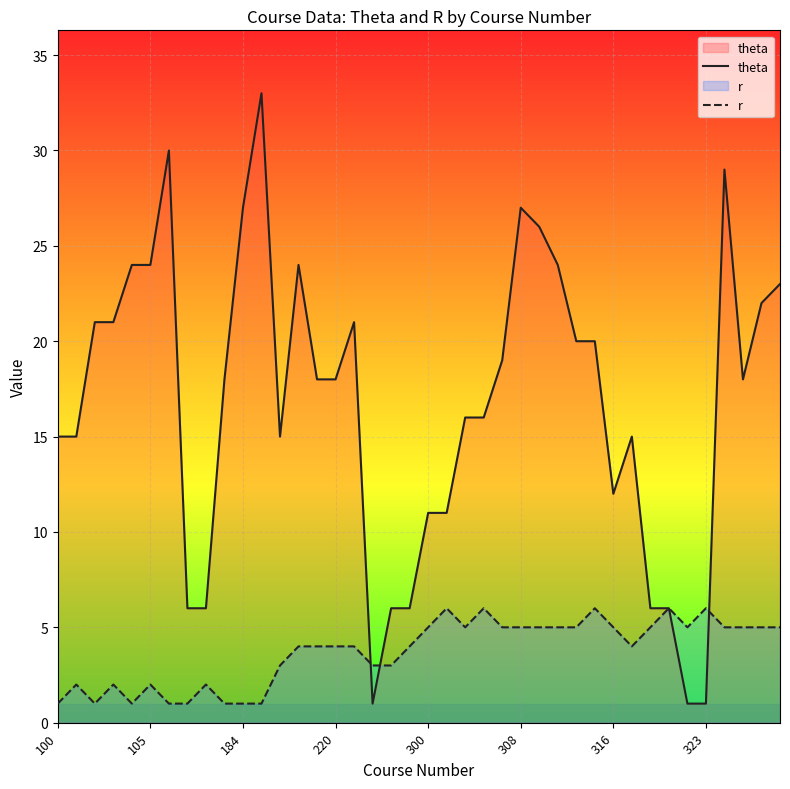

Which series has the largest total across all categories?

theta